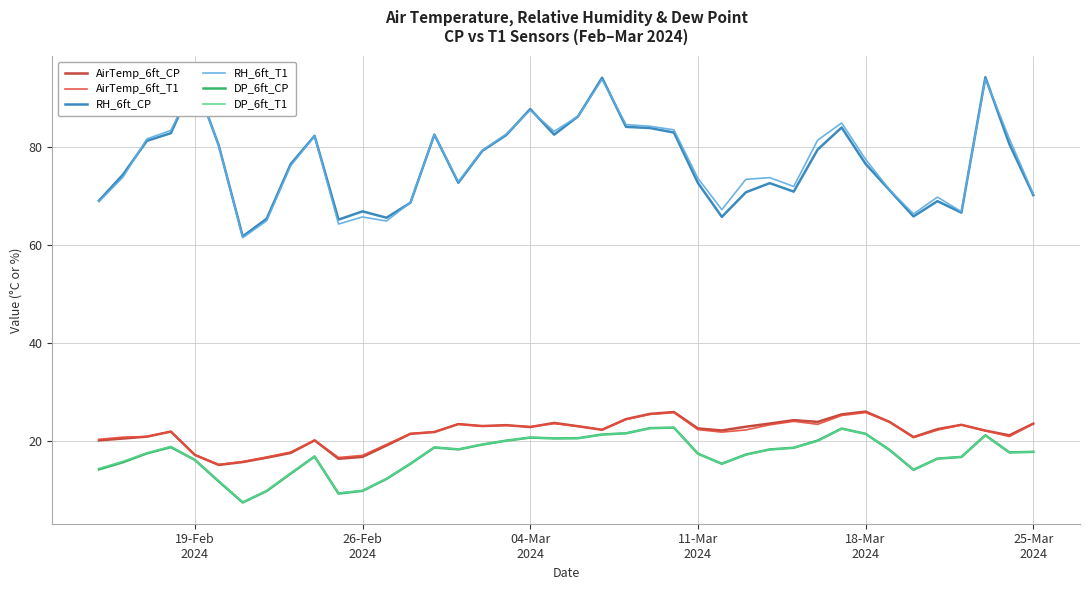

True or false: AirTemp_6ft_T1 and RH_6ft_CP cross at least once.

False